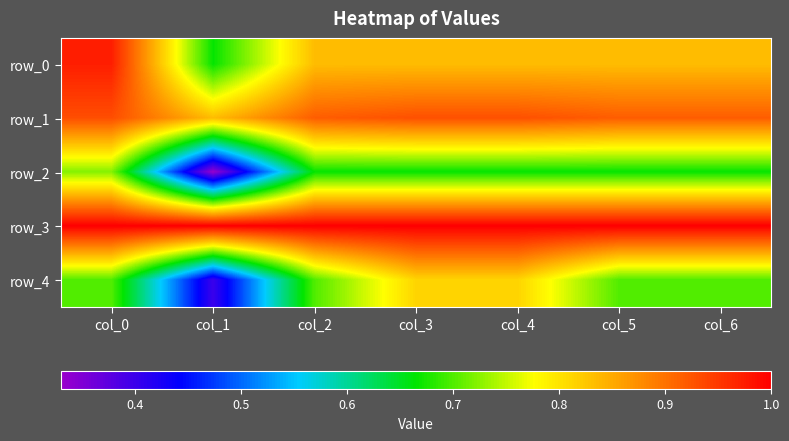

Which series has the largest total across all categories?

row_3